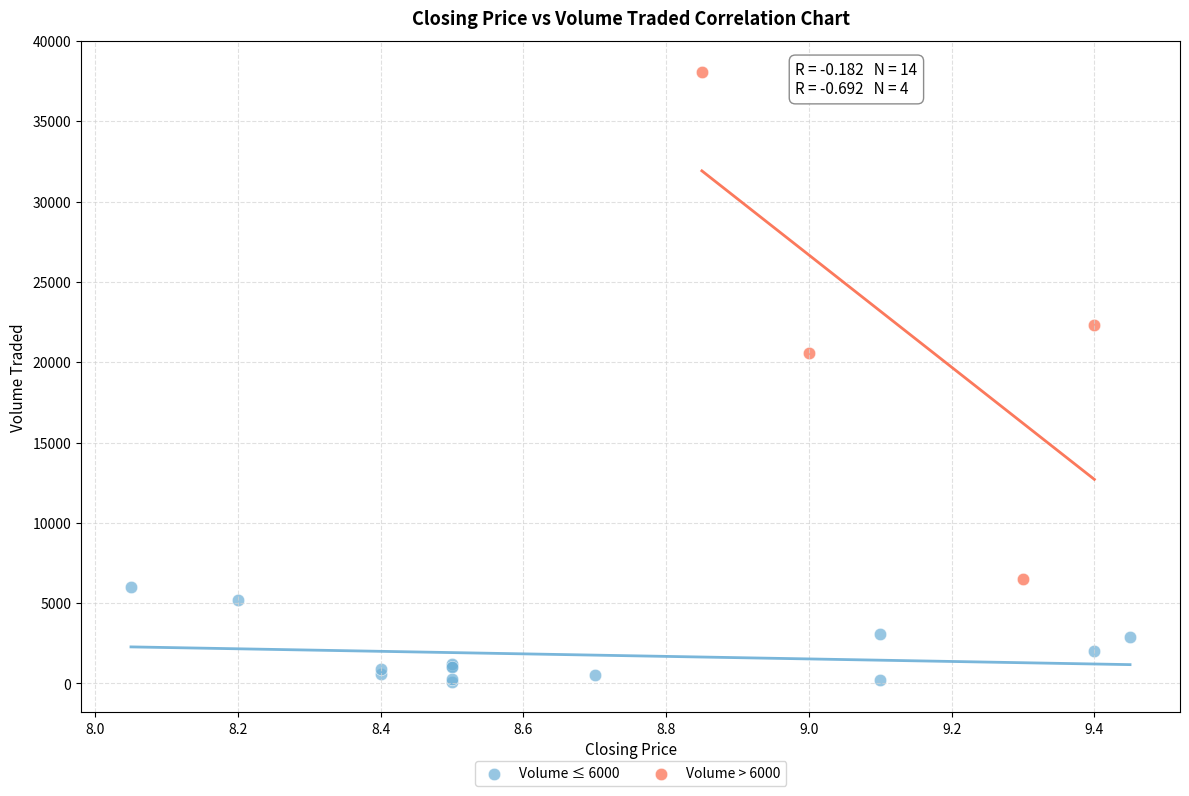

Which series contains the lowest Y value?

Volume ≤ 6000